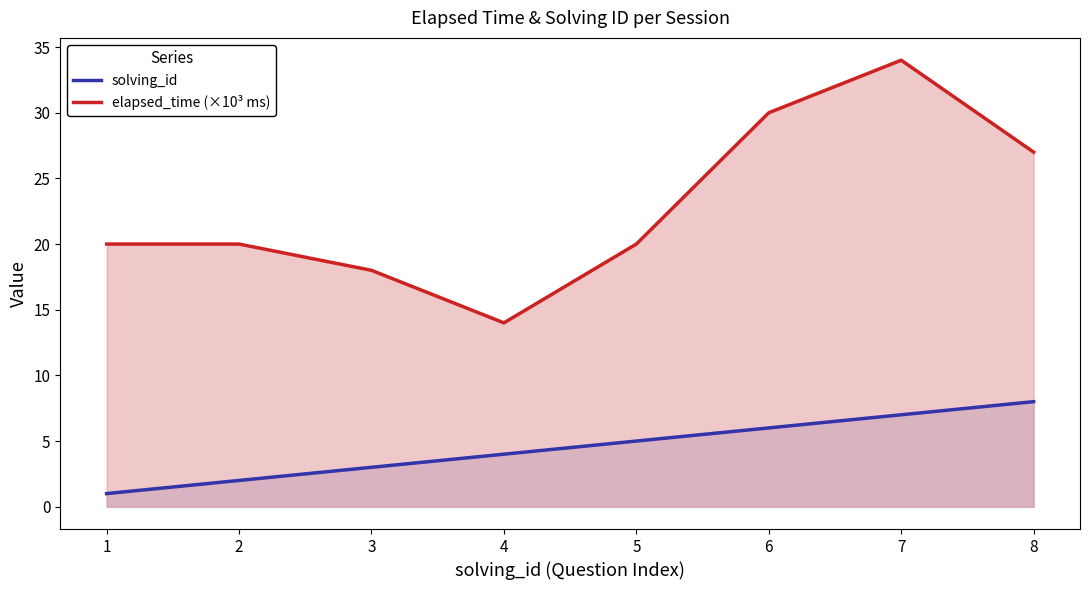

True or false: elapsed_time (×10³ ms) and solving_id intersect in this chart.

False